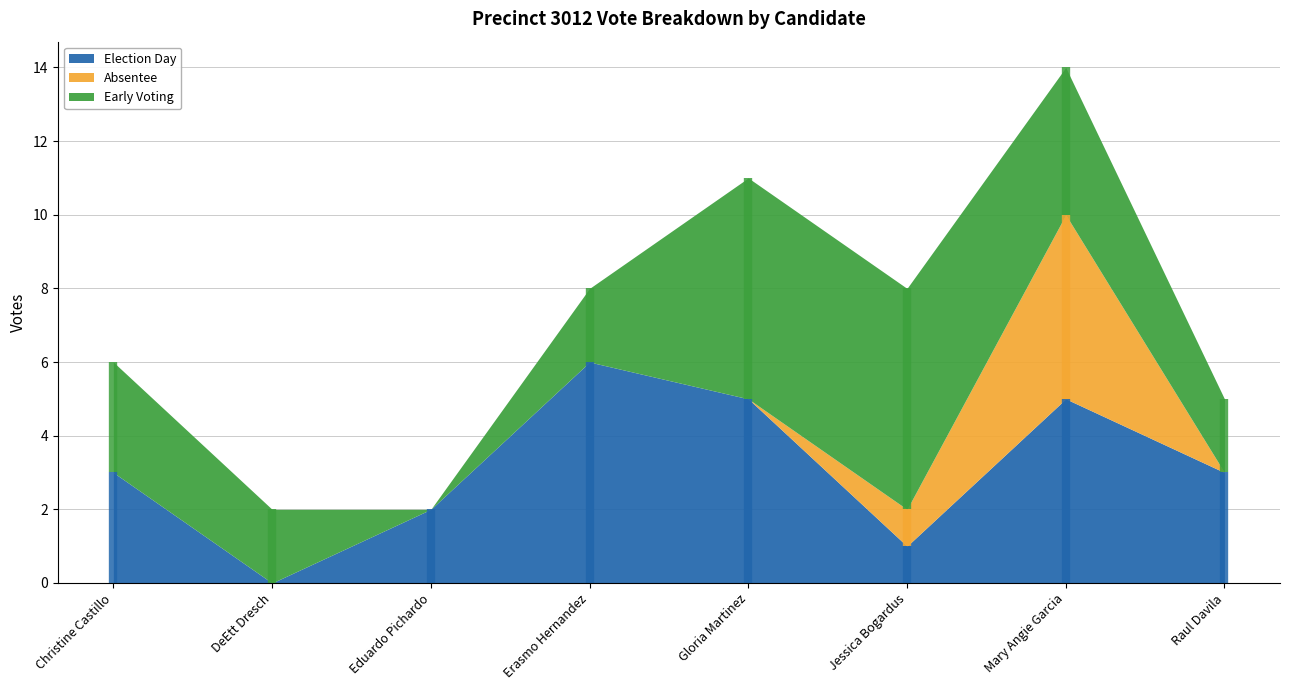

At which label is Election Day closest to 3?

Christine Castillo